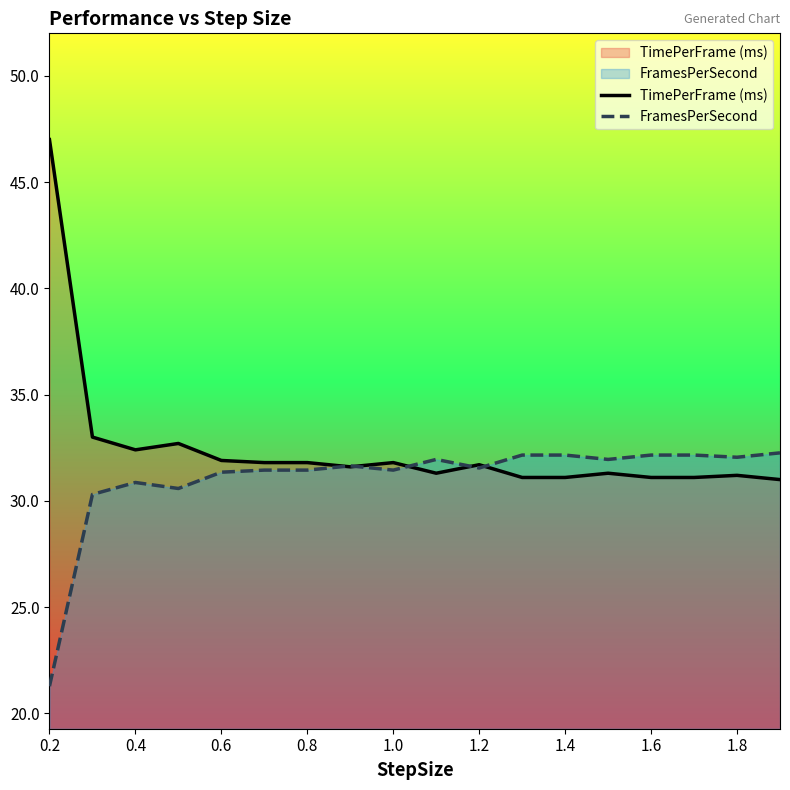

The value of FramesPerSecond at 1.0 is 31.4. True or false?

True